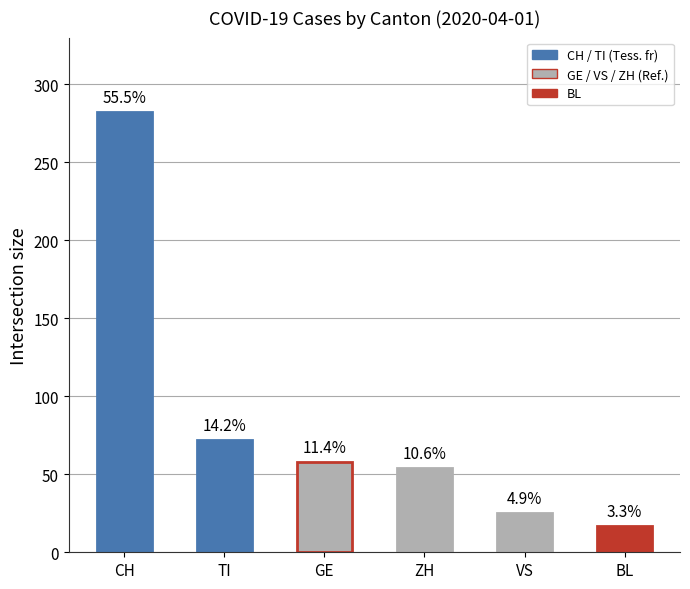

Does the chart contain any negative values?

No